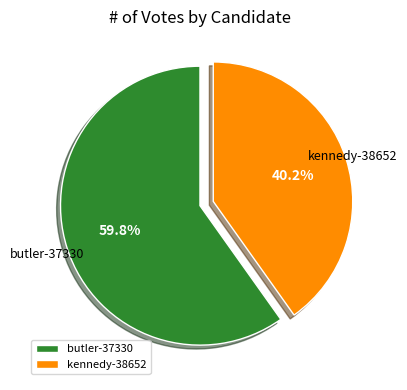

What is the total percentage of kennedy-38652 and butler-37330?

100.0%